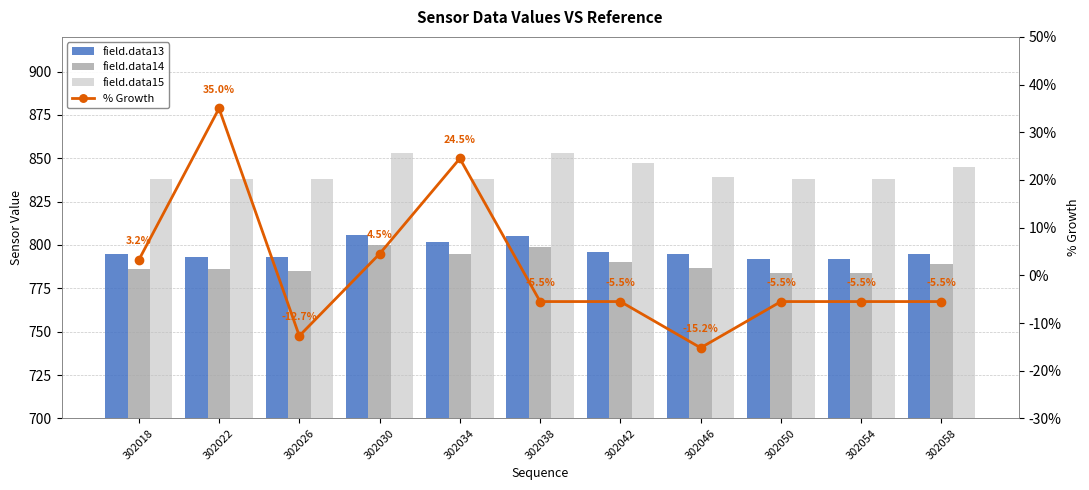

Count the number of data series in this chart.

4